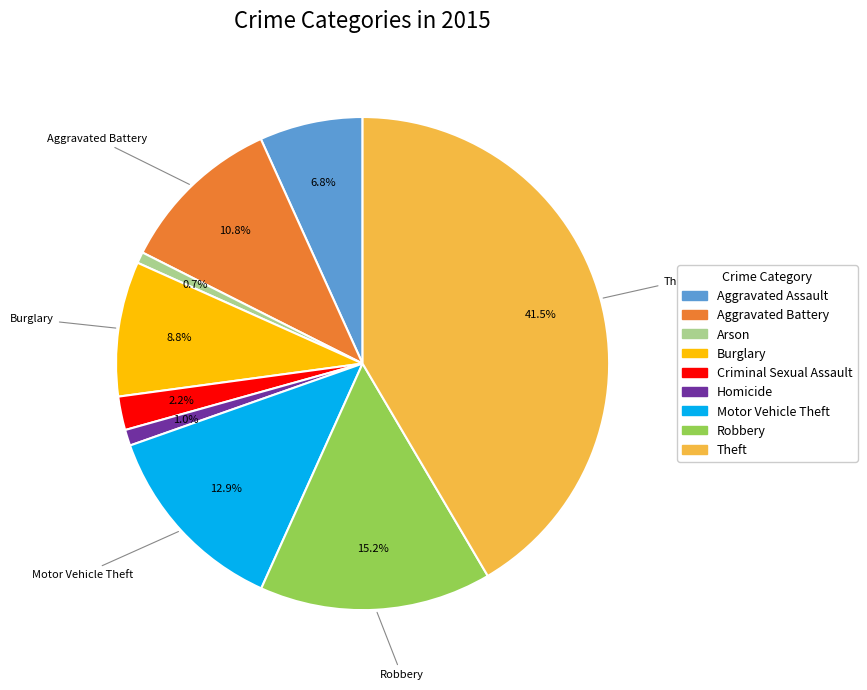

What is the ratio of the value at Theft to the value at Criminal Sexual Assault?

18.9